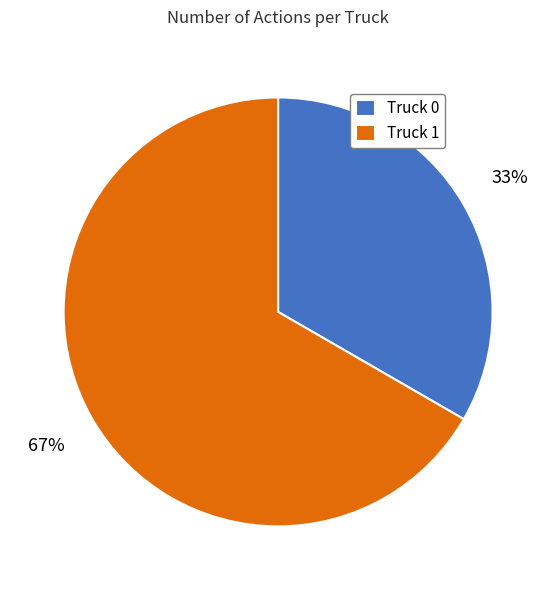

Rank the categories by value from lowest to highest.

Truck 0, Truck 1